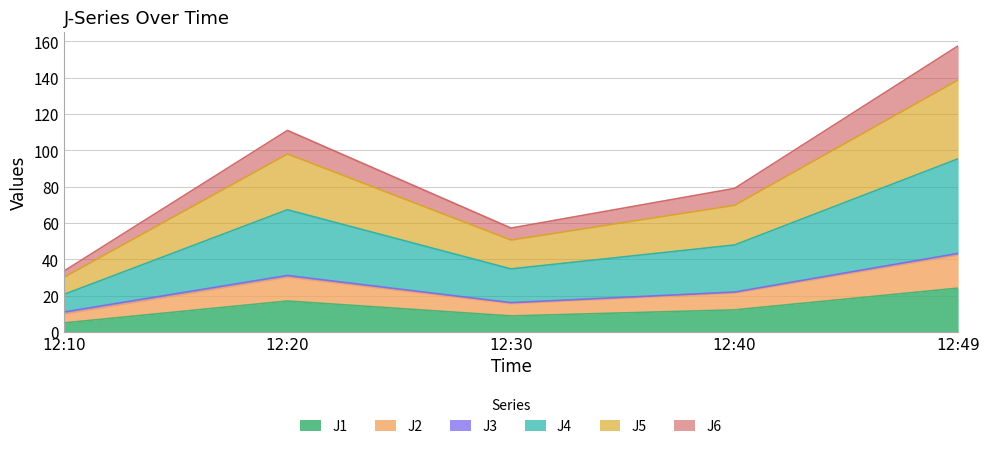

At which category does J4 reach its first local peak?

12:20